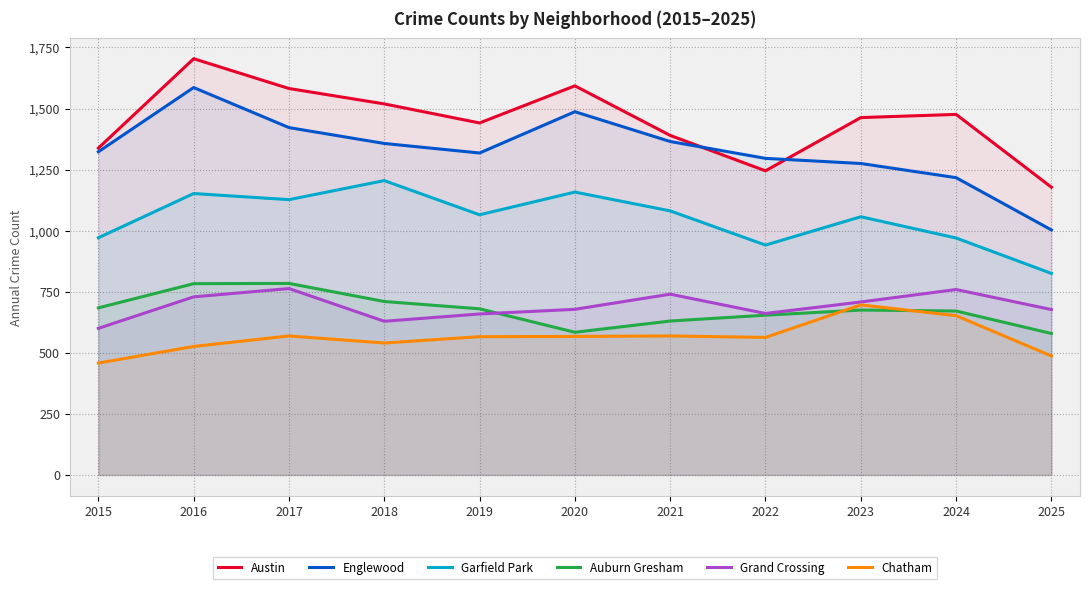

Rank the categories by Garfield Park value from highest to lowest.

2018, 2020, 2016, 2017, 2021, 2019, 2023, 2015, 2024, 2022, 2025